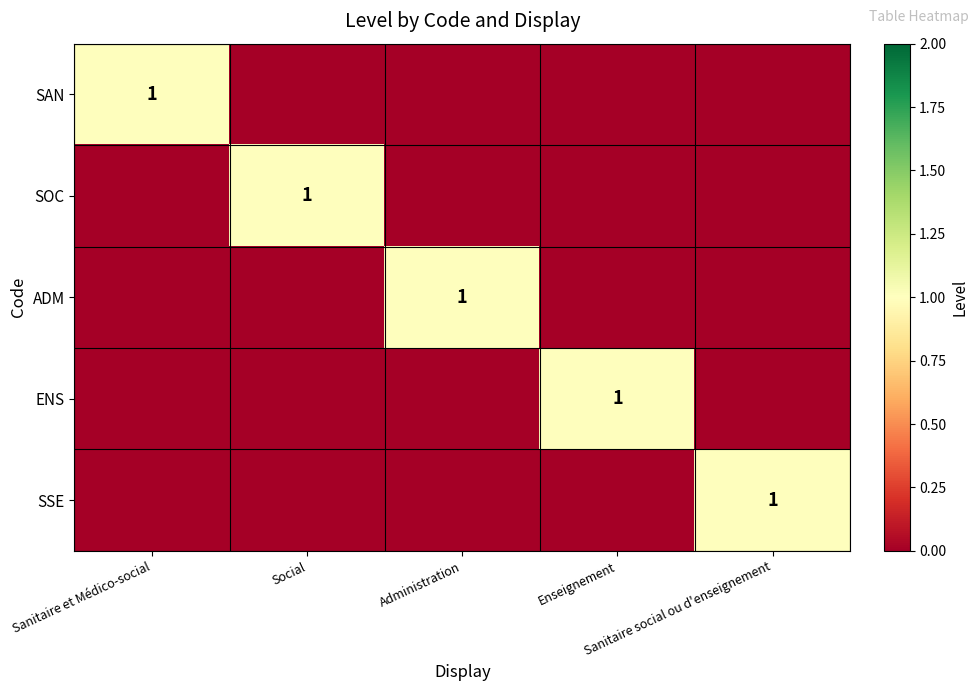

List the series in order of their peak value, highest first.

SAN, SOC, ADM, ENS, SSE